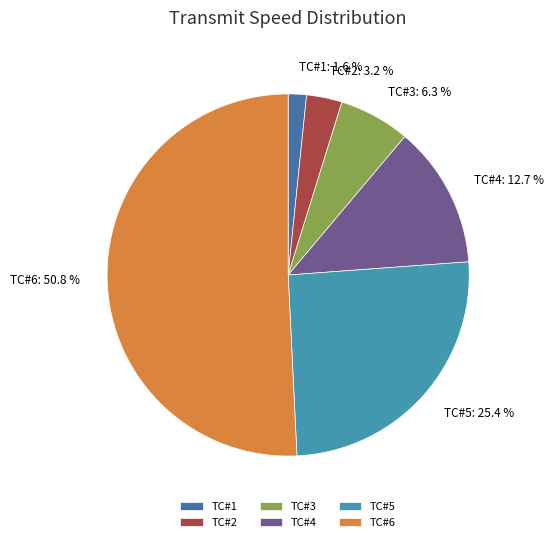

To the nearest percent, what percentage of the pie is TC#4?

13%